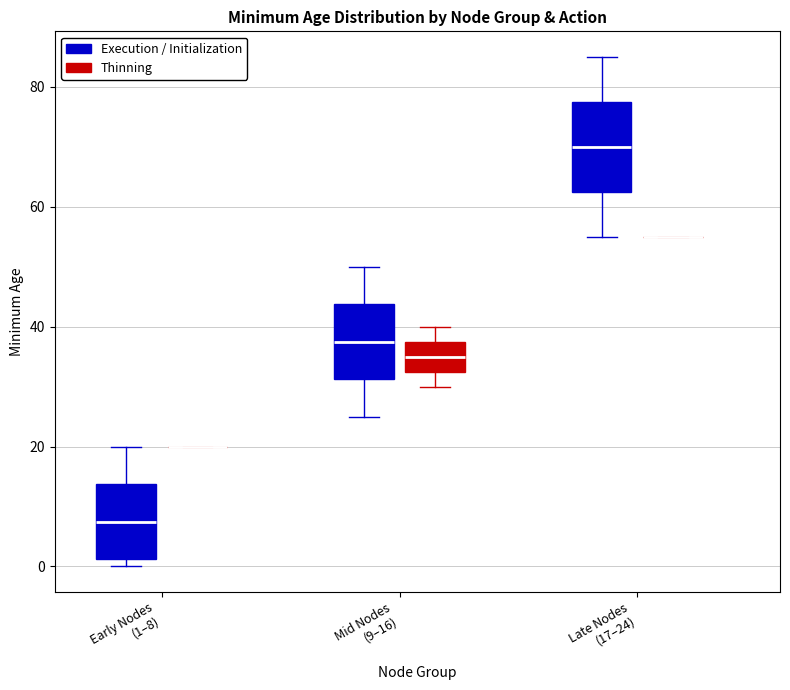

Comparing the boxes themselves (not the whiskers), which one is the tallest?

Late Nodes (17–24) (Execution / Initialization)